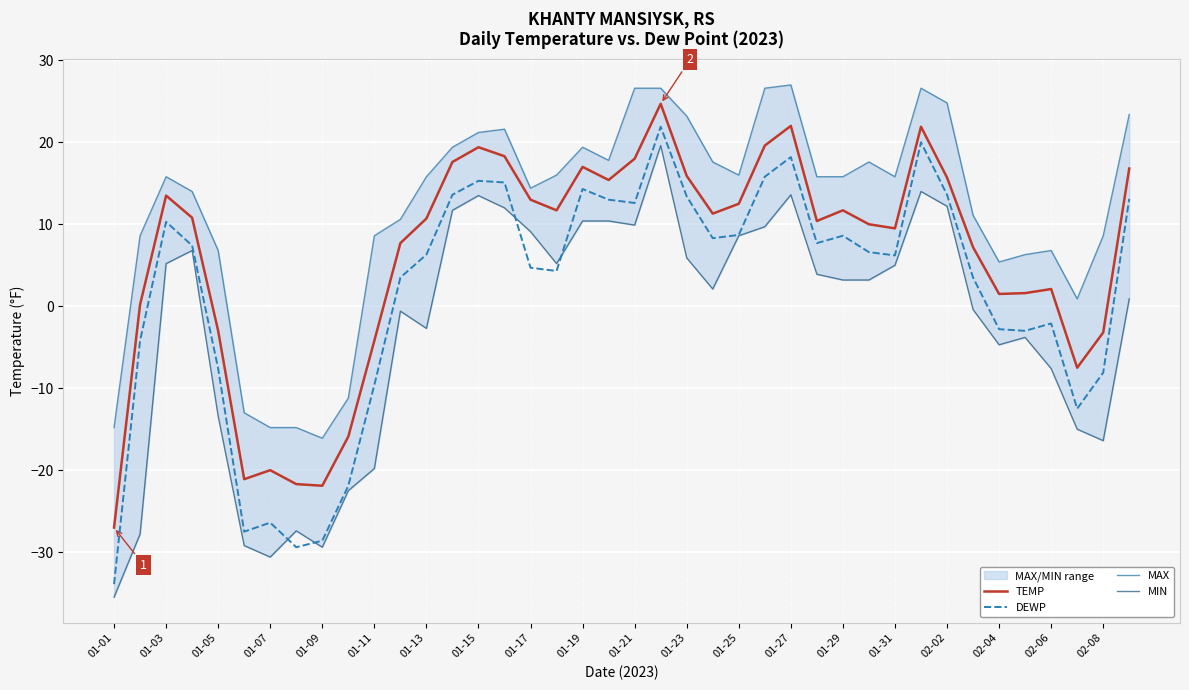

True or false: TEMP and DEWP intersect in this chart.

False